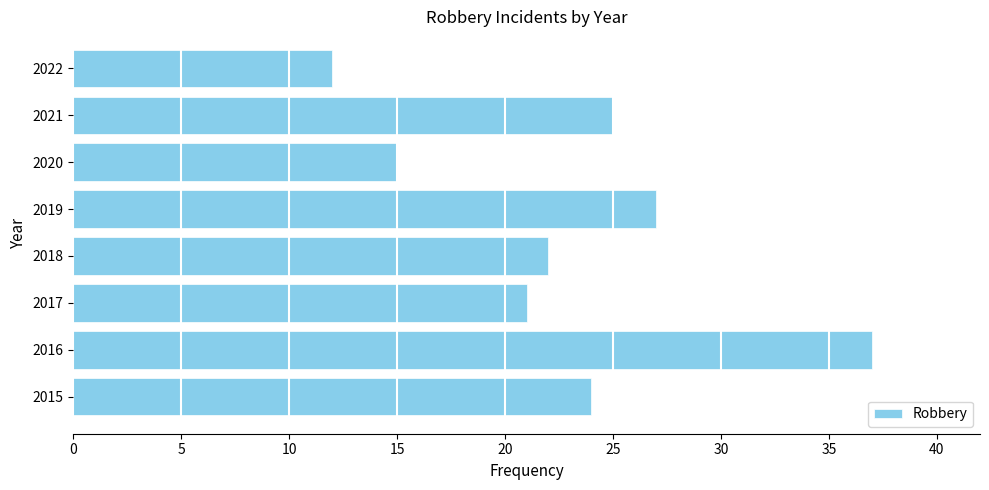

List the labels in order of value, largest first.

2016, 2019, 2021, 2015, 2018, 2017, 2020, 2022